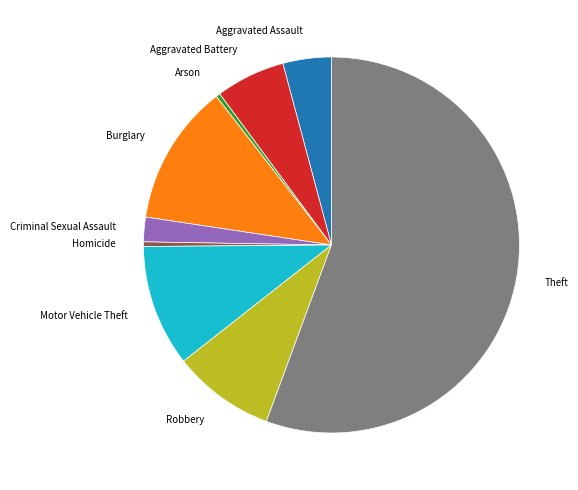

Count the number of slices in the pie.

9